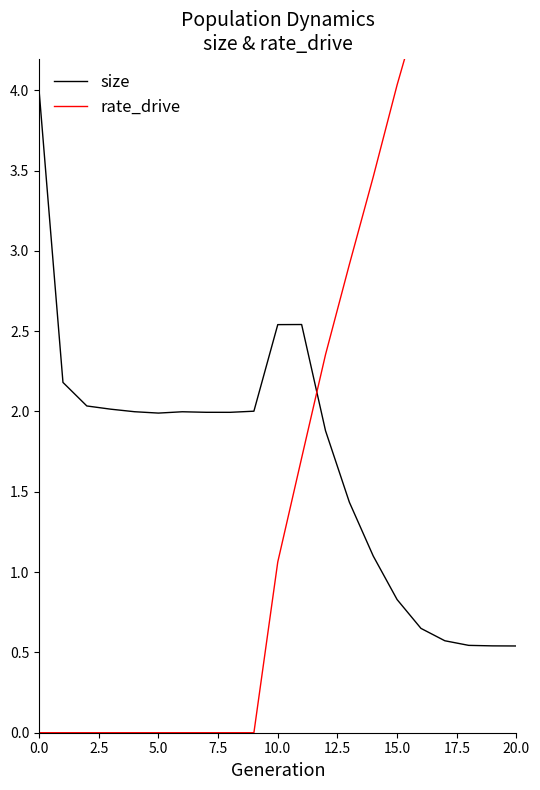

How many times do rate_drive and size cross each other?

1